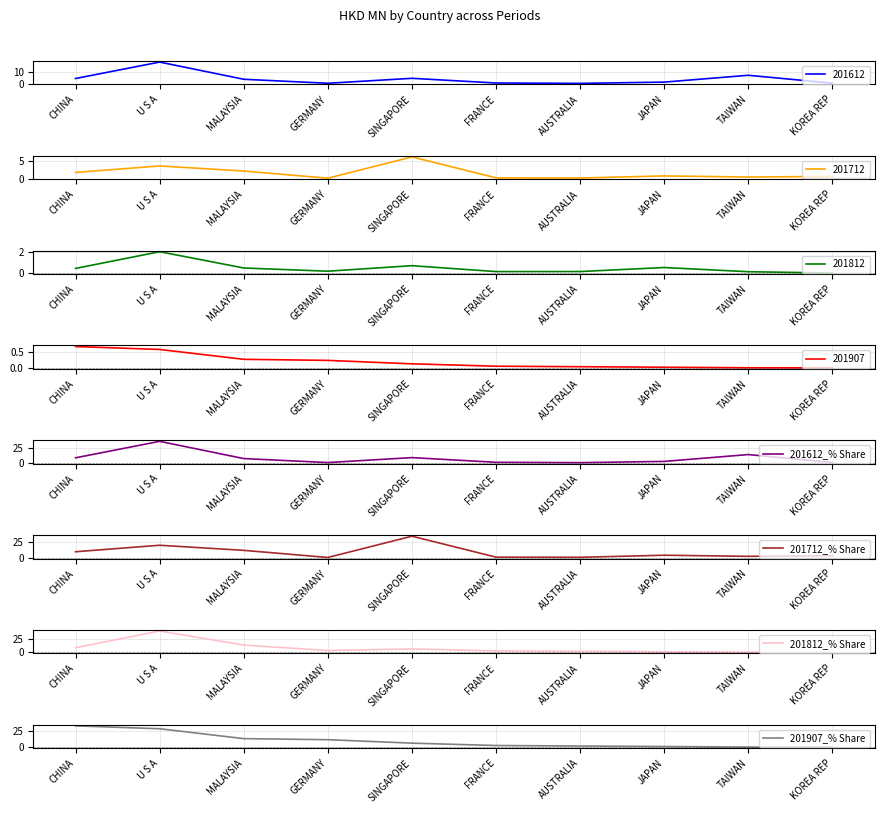

How many values in the 201907_% Share series are below 6?

5